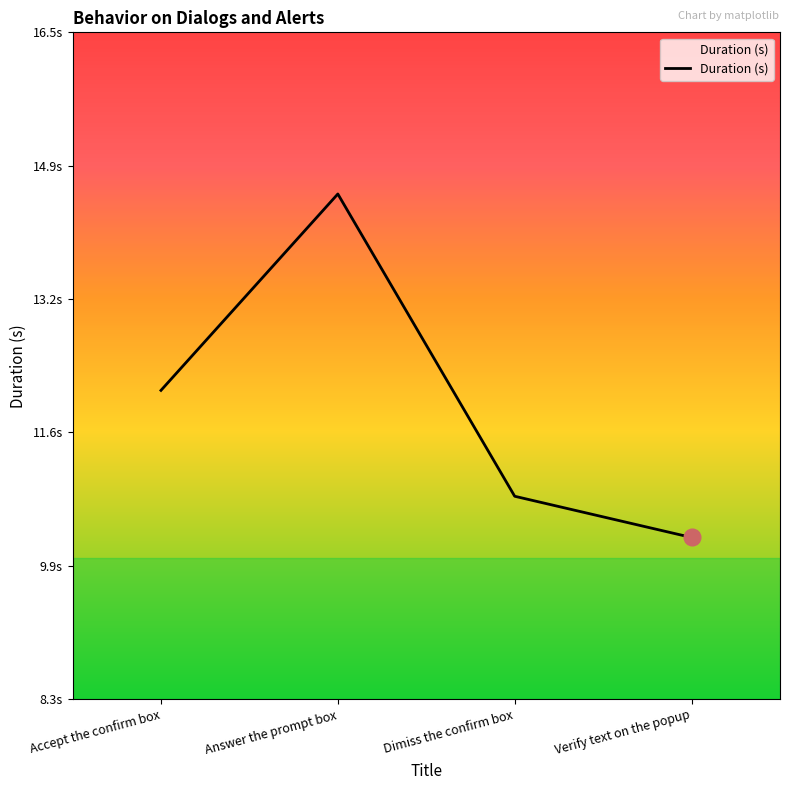

Which has a higher value, Answer the prompt box or Dimiss the confirm box?

Answer the prompt box